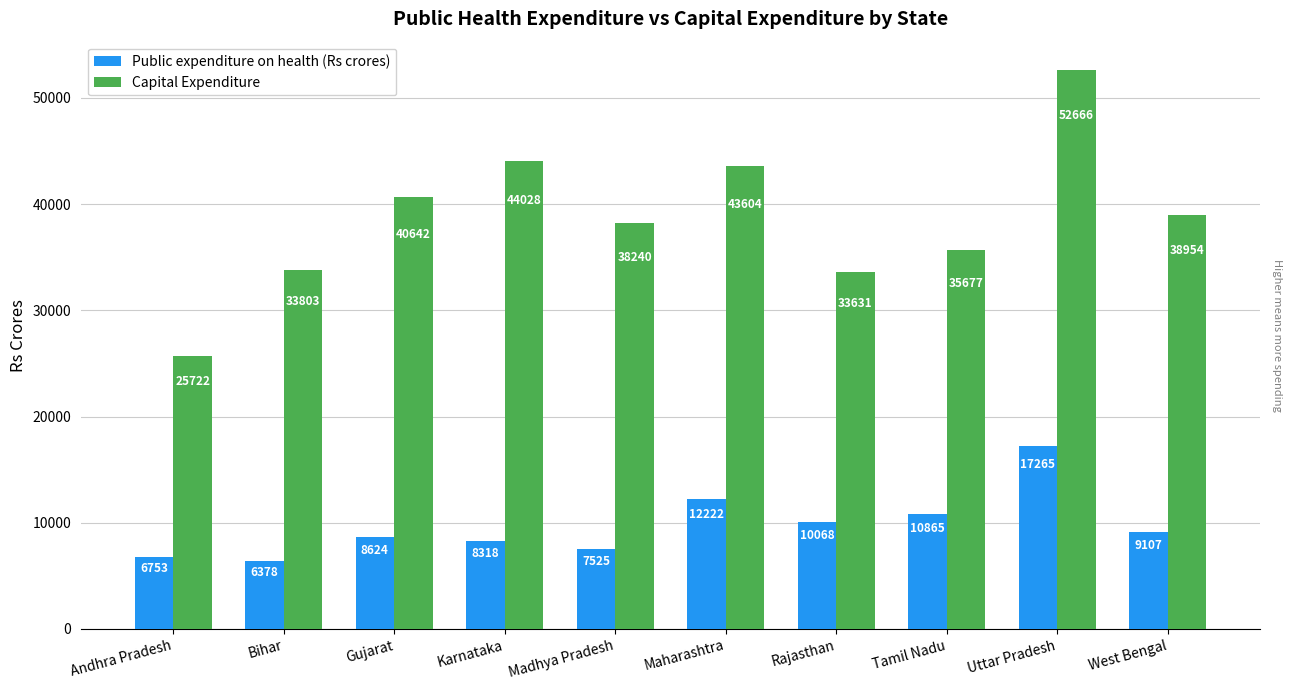

Count the number of categories in the chart.

10